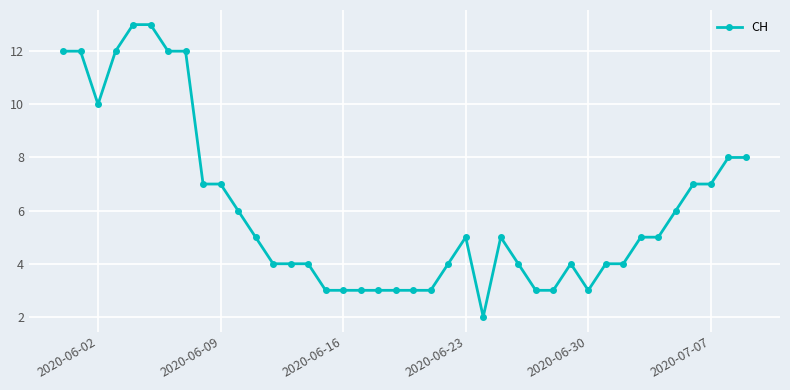

What is the difference between the maximum and second lowest values?

10